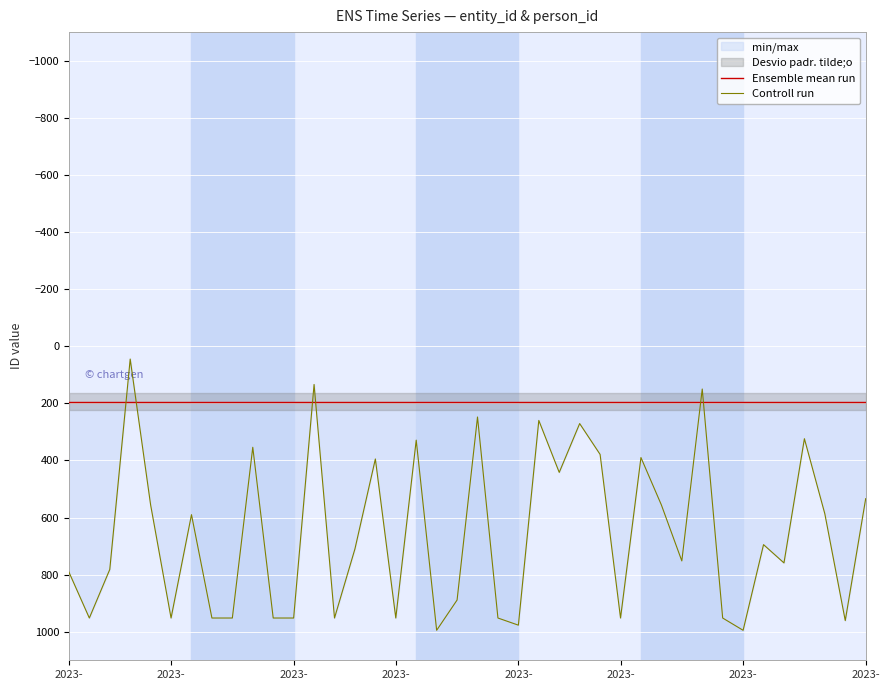

Rank the categories by Ensemble mean run value from highest to lowest.

2023-, 2023-, 2023-, 2023-, 2023-, 2023-, 2023-, 2023-, 8, 9, 10, 11, 12, 13, 14, 15, 16, 17, 18, 19, 20, 21, 22, 23, 24, 25, 26, 27, 28, 29, 30, 31, 32, 33, 34, 35, 36, 37, 38, 39